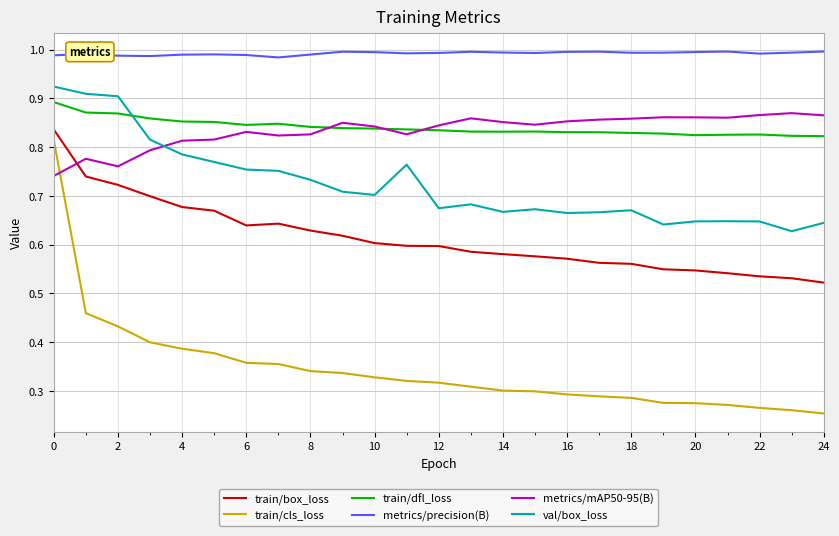

After their last crossing, which series has the higher values: val/box_loss or metrics/mAP50-95(B)?

metrics/mAP50-95(B)